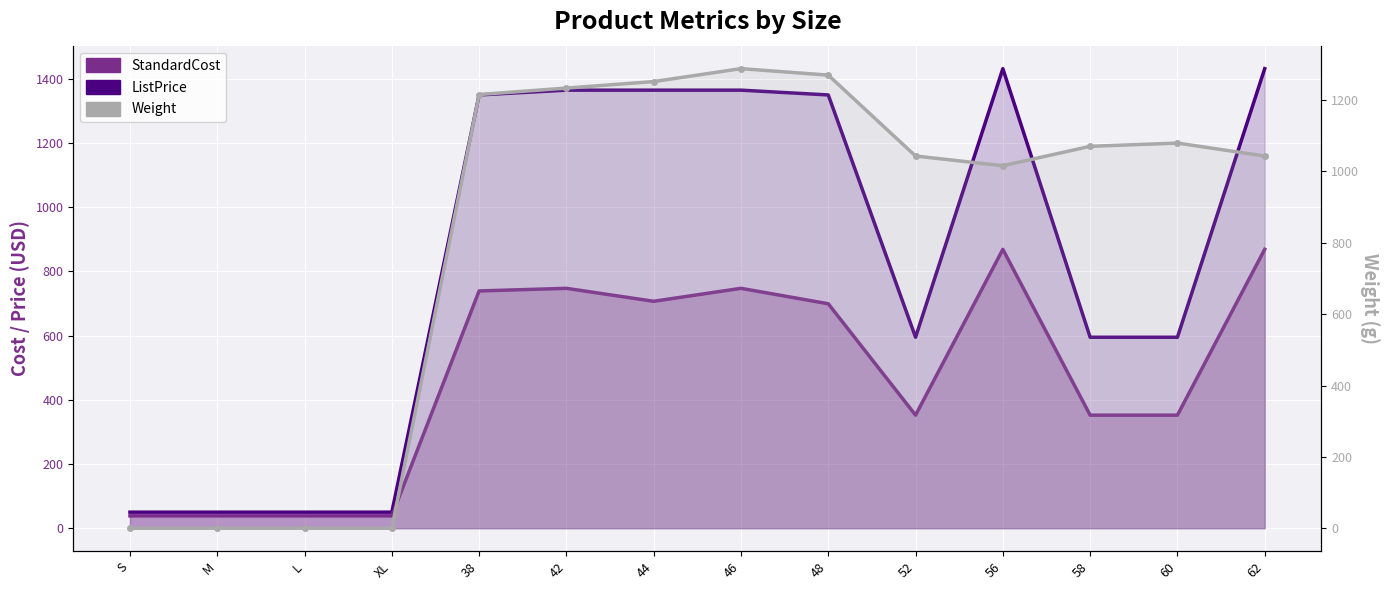

At how many categories does at least one series exceed 593?

10